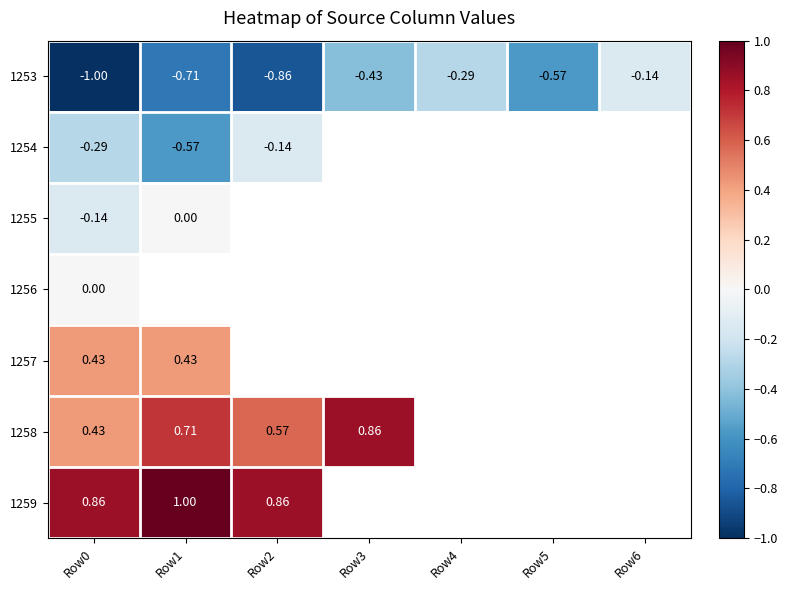

How many categories are shown in the chart?

7